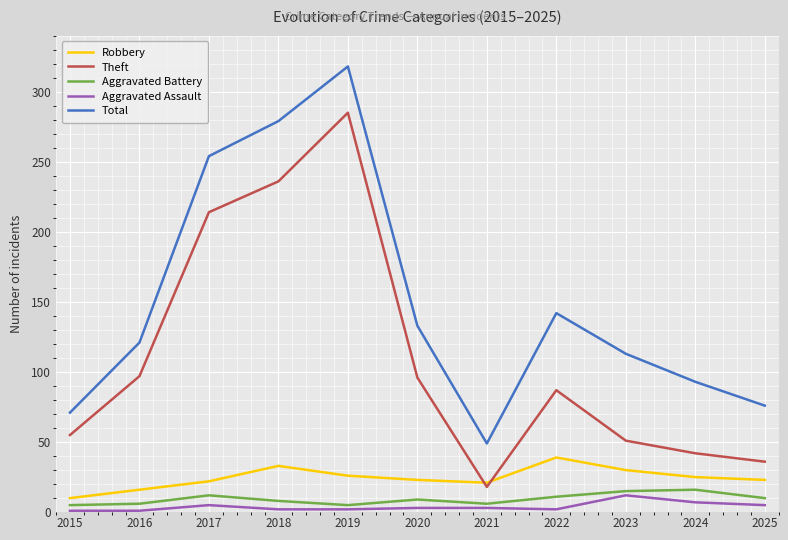

Is it true that Total equals 133 at 2020?

True